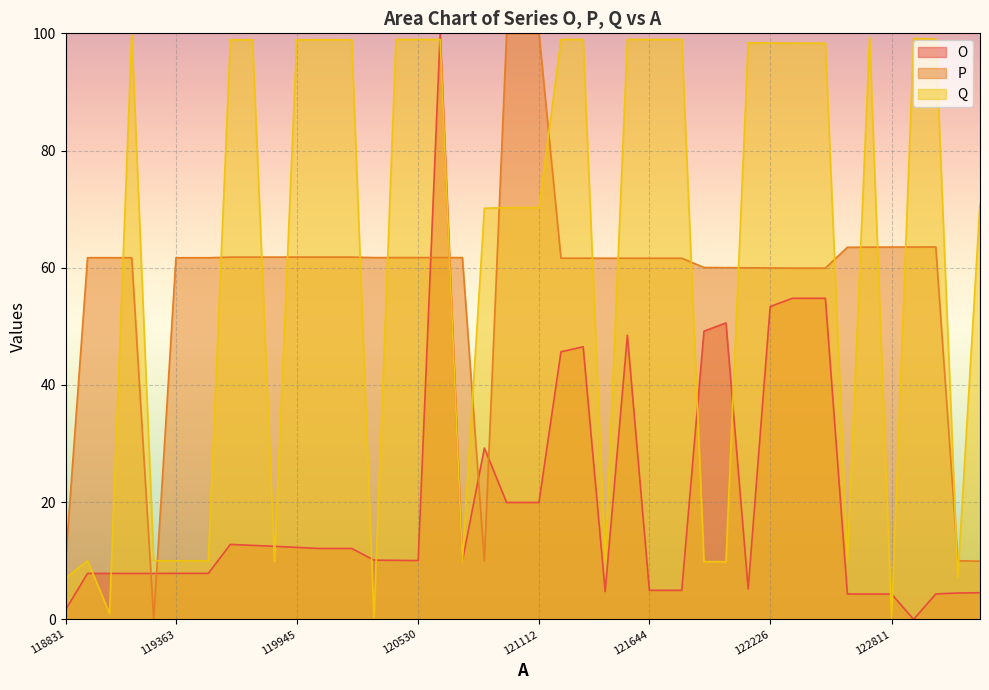

How many intersections are there between O and Q?

12